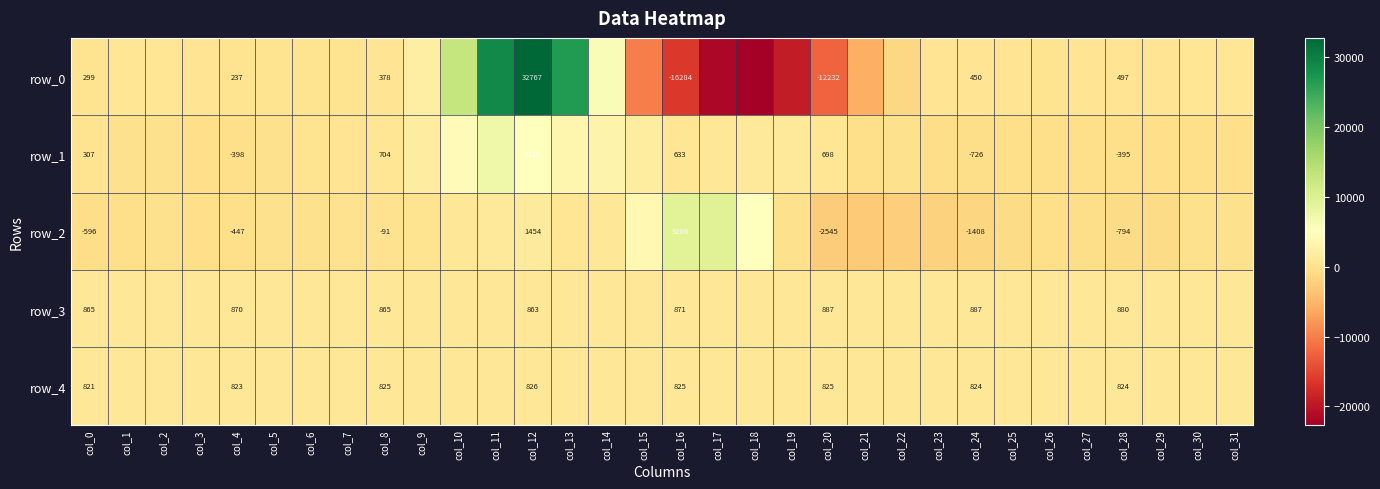

What is the maximum value for row_2?

9431